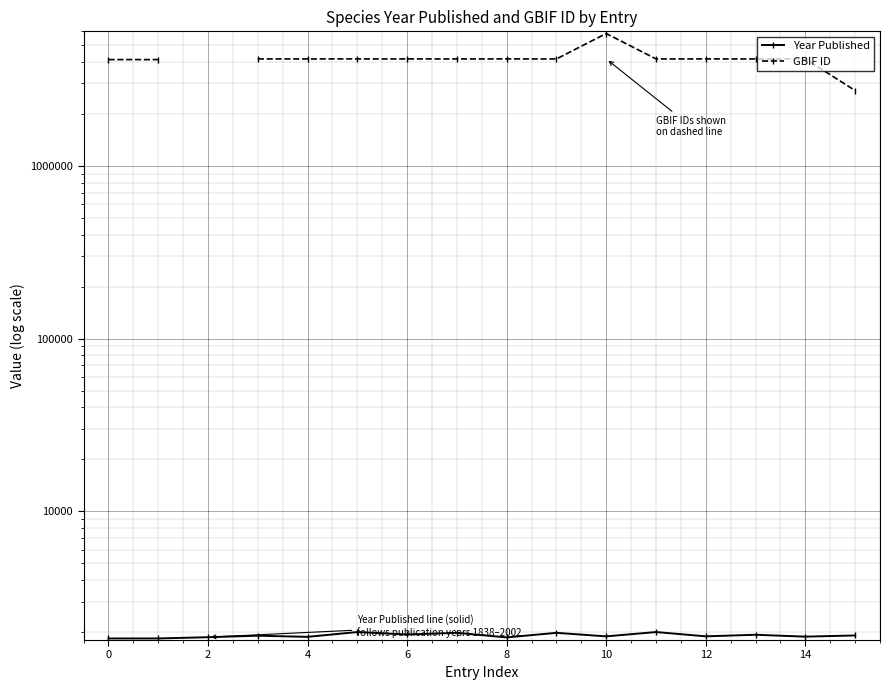

Count the number of categories in the chart.

16